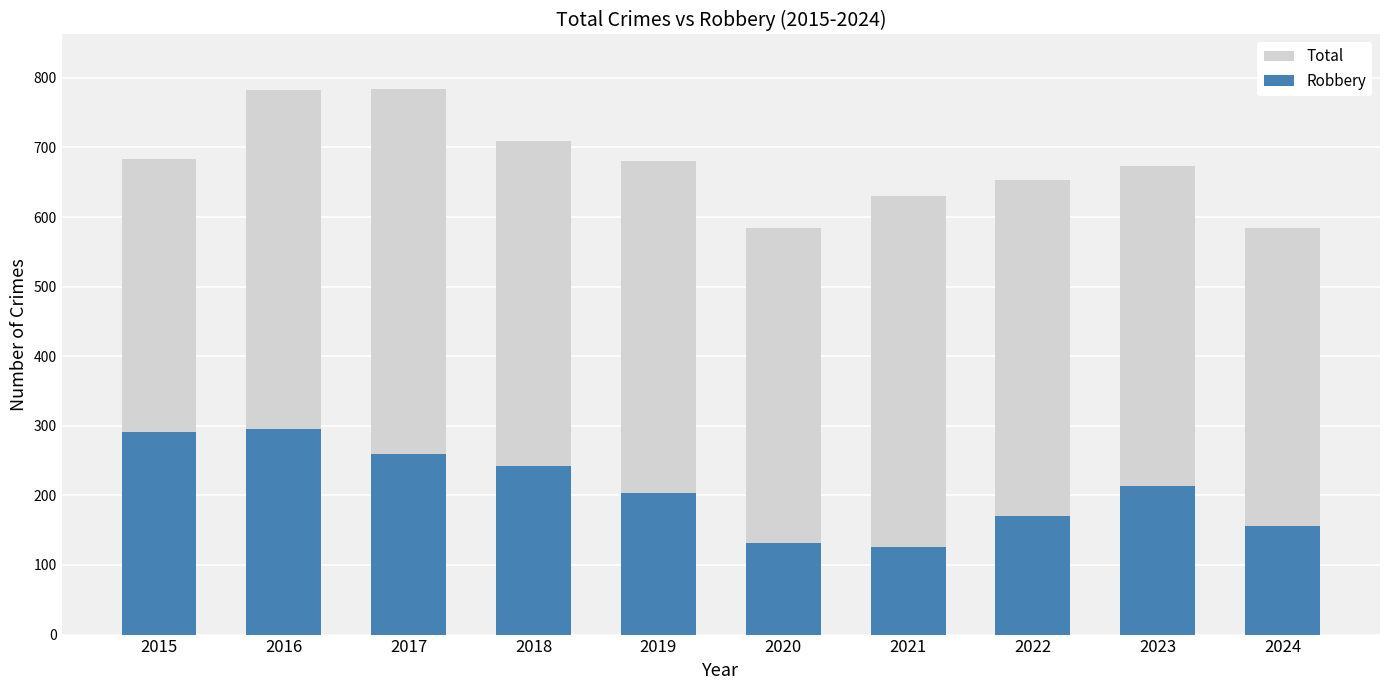

How many bars are there in each group?

2